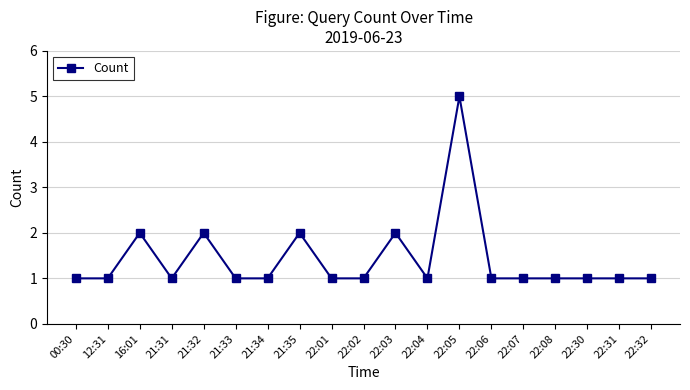

The value at 22:05 is 2. True or false?

False